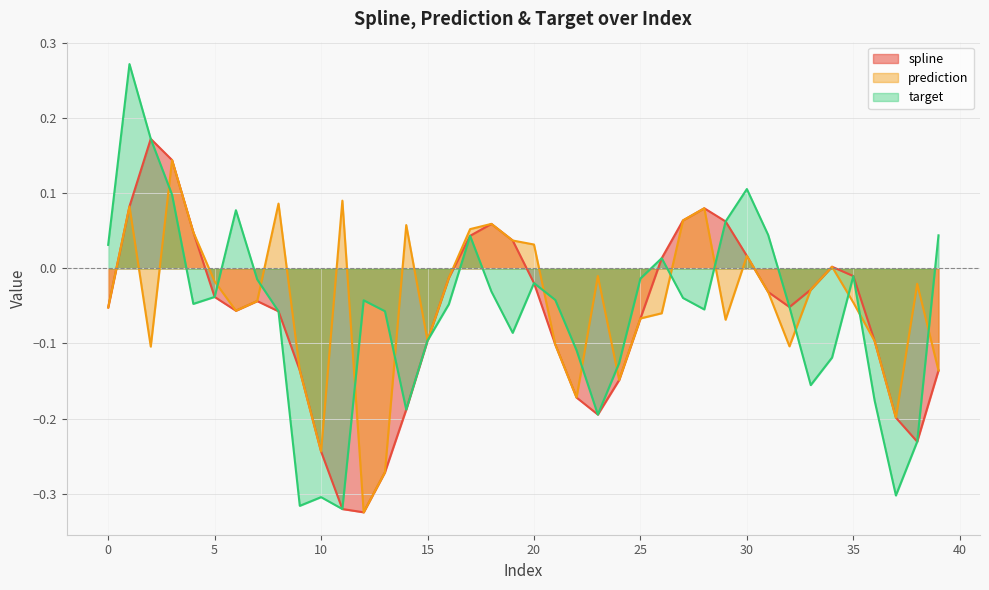

Which series has the widest spread of values?

target